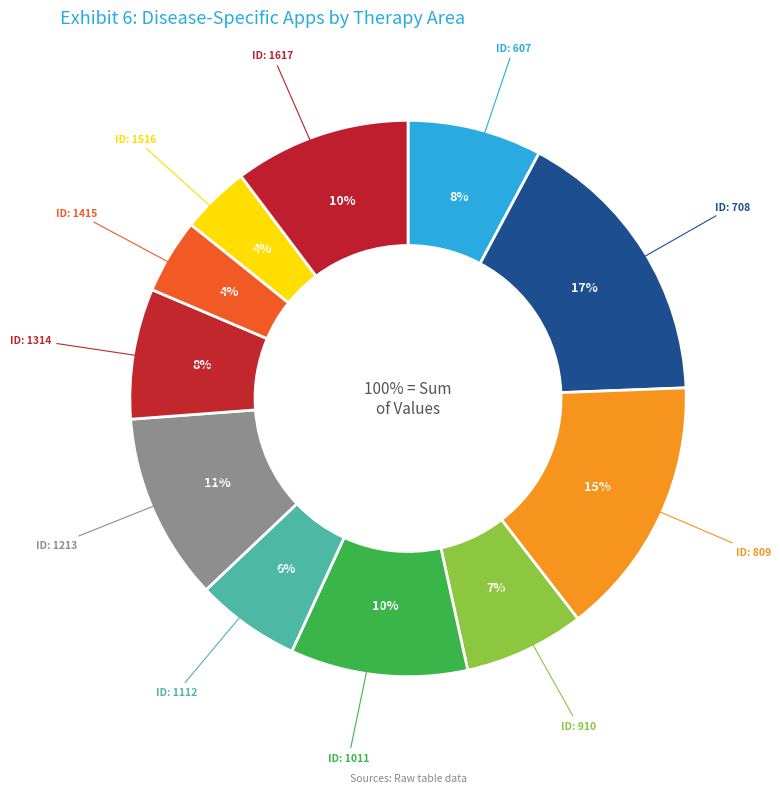

Between 1112 and 1415, which is larger?

1112